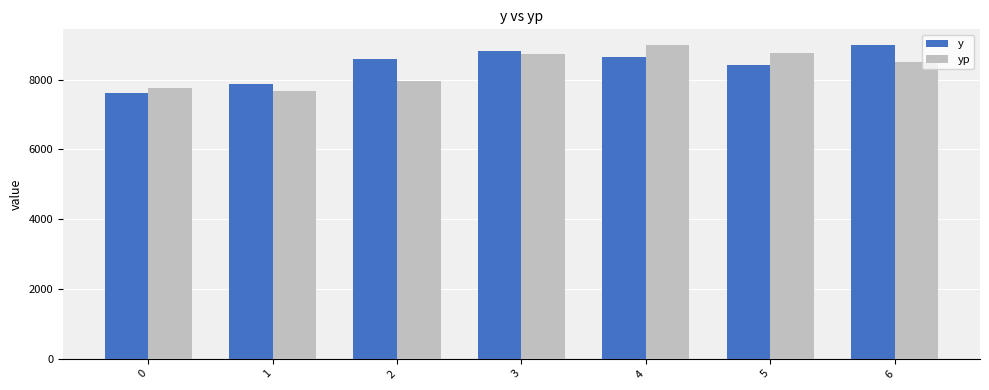

The value of yp at 5 is 4703.1. True or false?

False